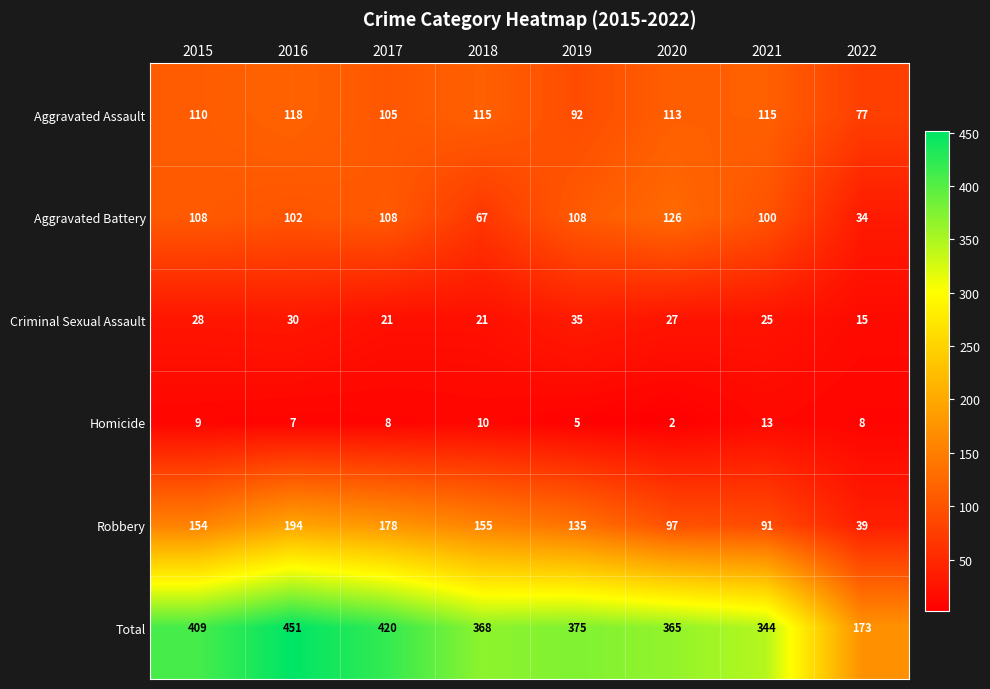

Rank the series at 2019 from lowest to highest value.

Homicide, Criminal Sexual Assault, Aggravated Assault, Aggravated Battery, Robbery, Total